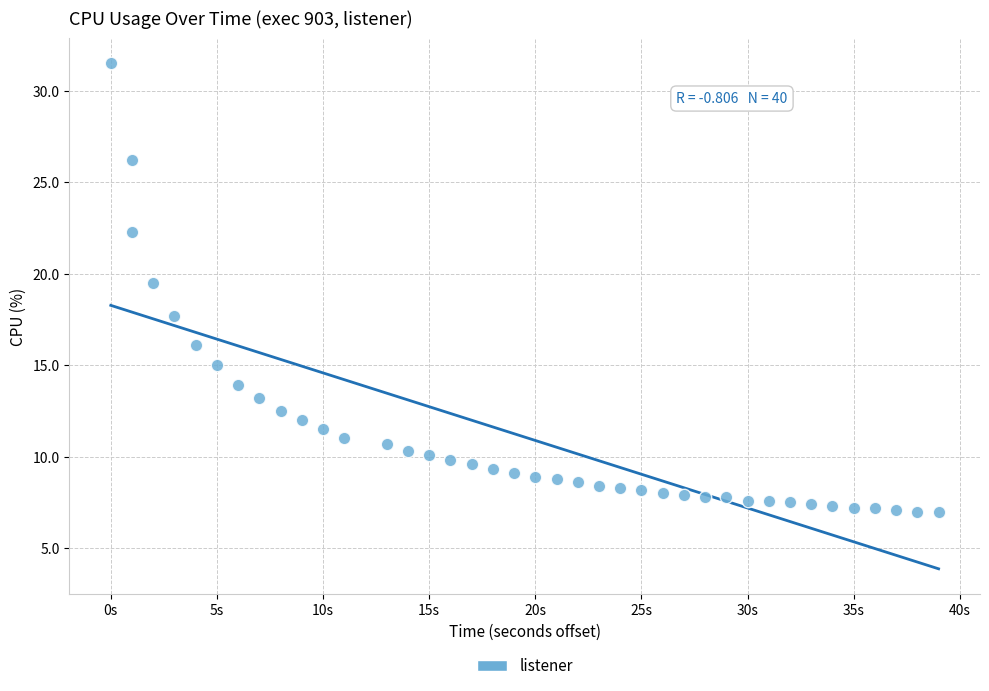

What is the range of Y values (max minus min)?

24.5